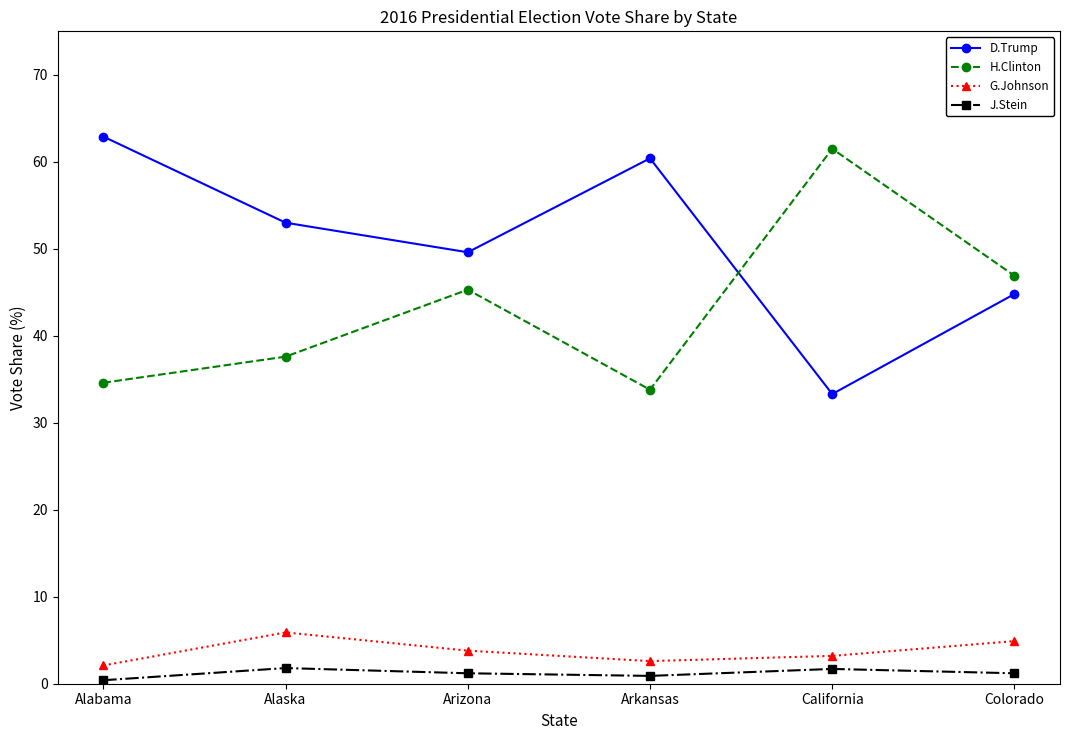

True or false: G.Johnson and J.Stein cross at least once.

False